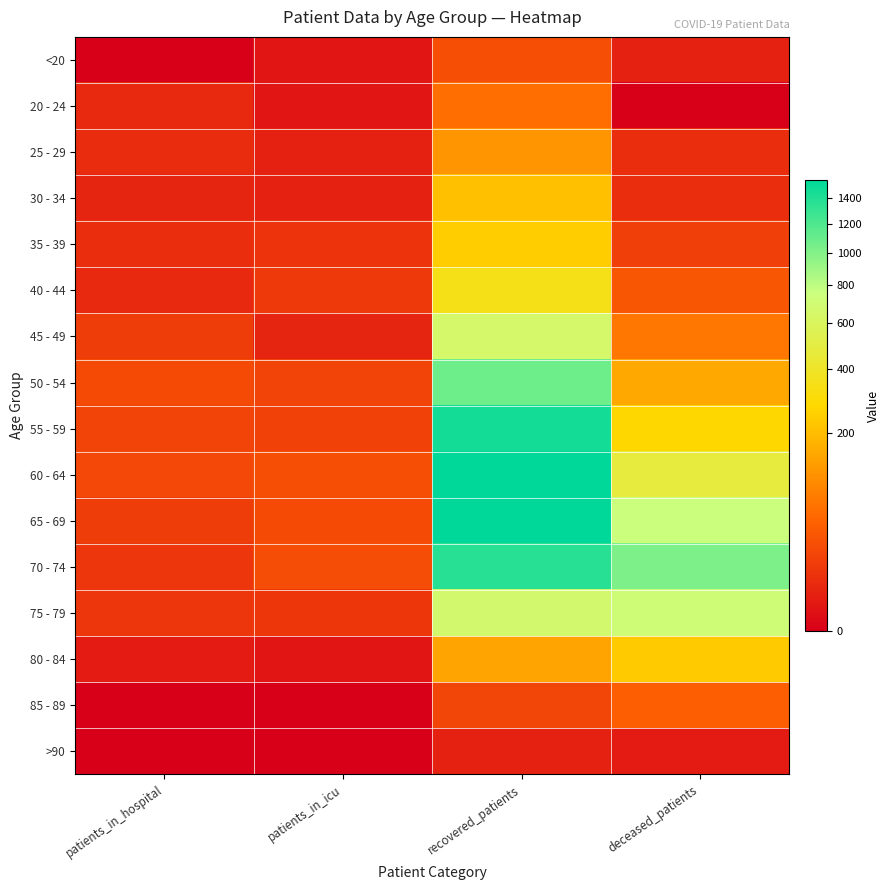

What is the greatest value displayed?

1554